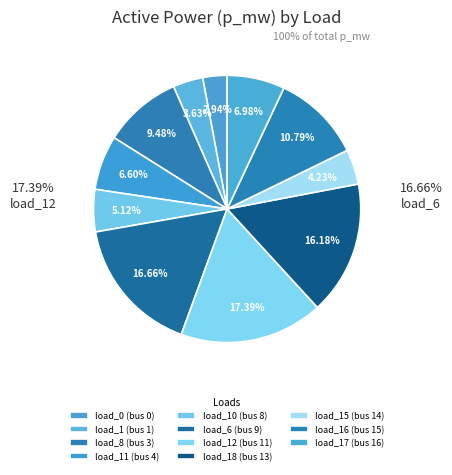

Which slice is the largest?

load_12
(bus 11)